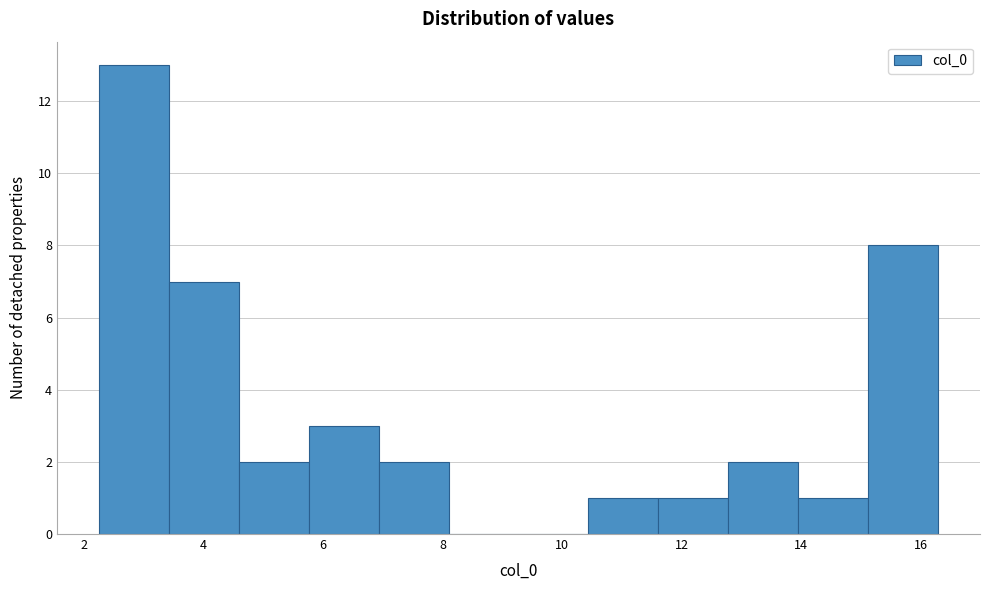

Reading left to right, transcribe this chart: for each bar, give the range it covers on the x-axis and its height. Neither the bar edges nor the heights are printed on the chart, so give them approximately, as read against the axes.

2.2 to 3.4: 13
3.4 to 4.6: 7
4.6 to 5.8: 2
5.8 to 7.0: 3
7.0 to 8.2: 2
8.2 to 9.2: 0
9.2 to 10.4: 0
10.4 to 11.6: 1
11.6 to 12.8: 1
12.8 to 14.0: 2
14.0 to 15.2: 1
15.2 to 16.2: 8